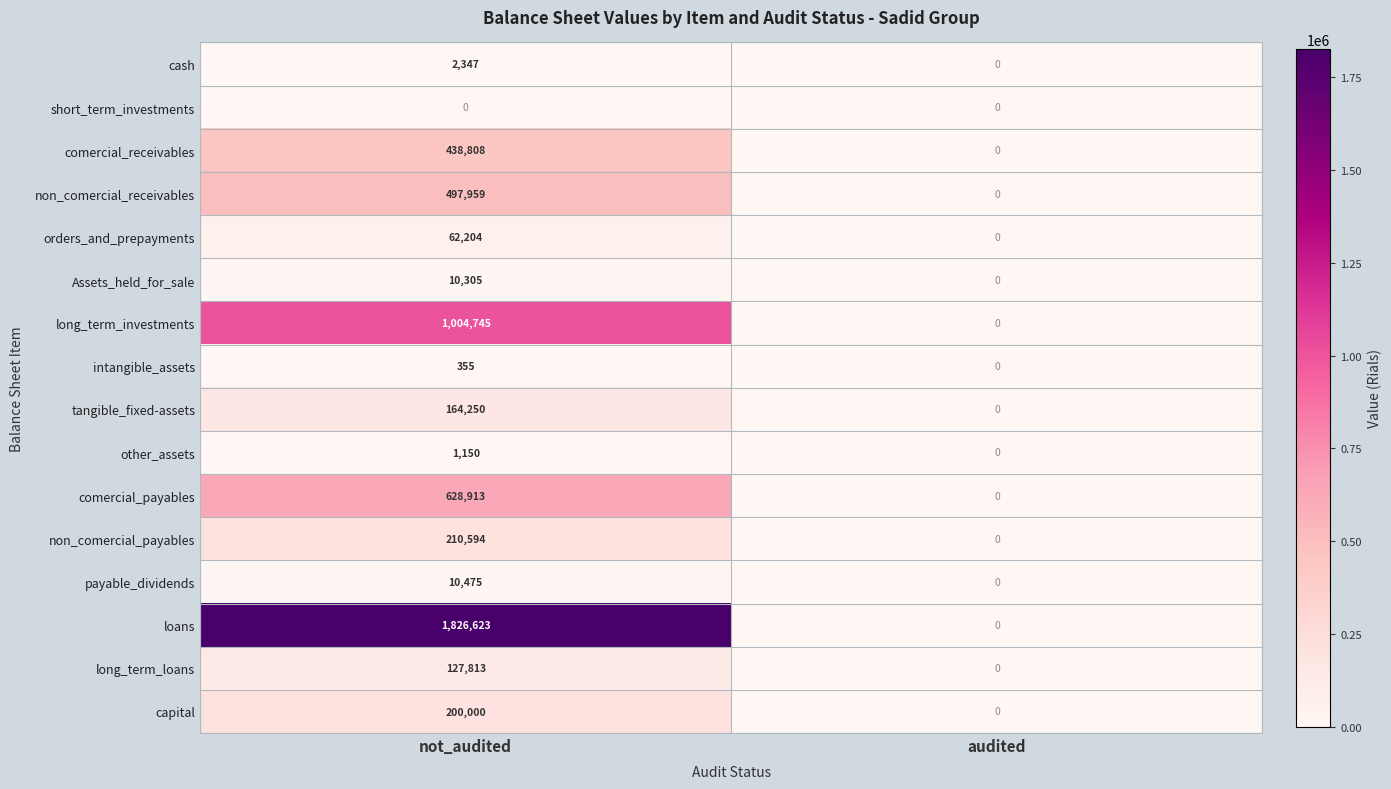

At how many categories does at least one series exceed 1675169?

1